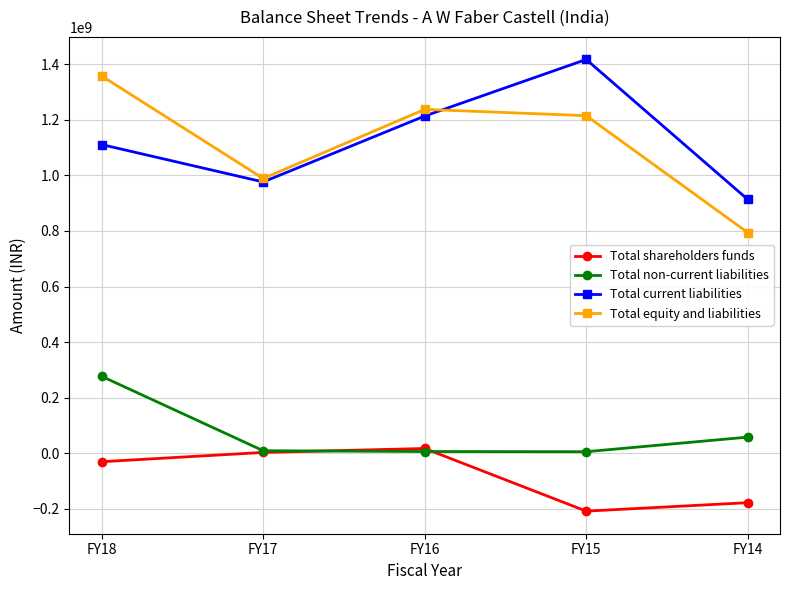

What is the greatest value displayed?

1416722849